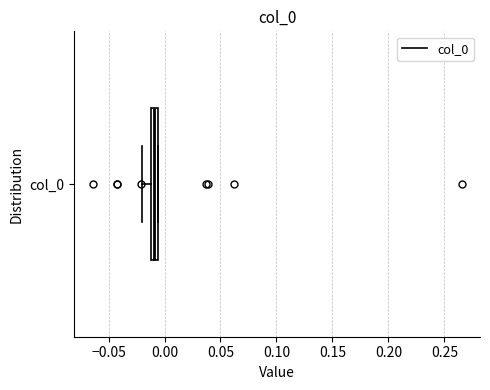

Where is the right edge of the box for col_0 on the x-axis? The values are not printed on the chart, so give them approximately, as read against the axis.

-0.005